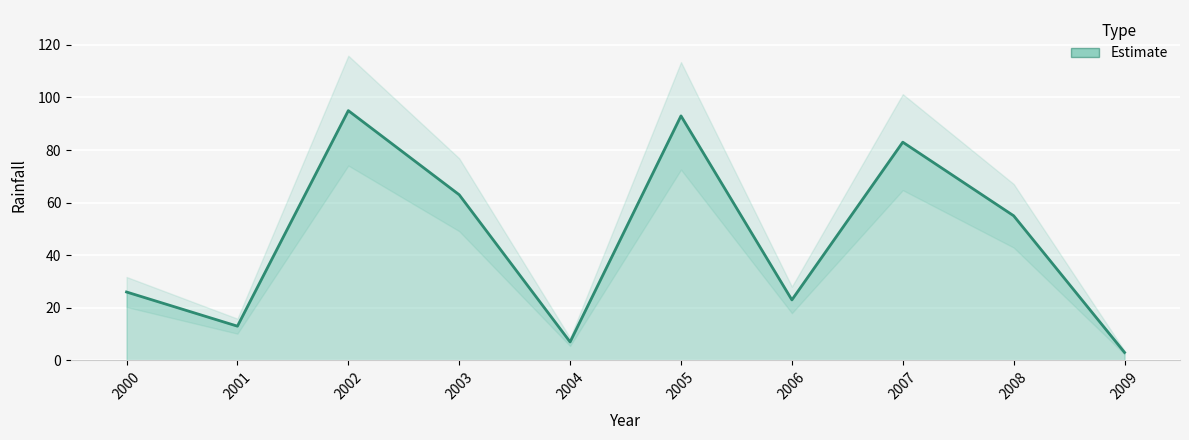

How many interior local peaks (higher than both neighbors) does the data have?

3